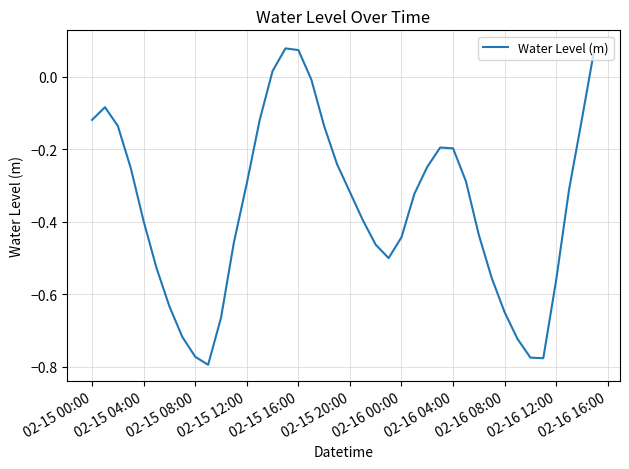

What is the difference between the maximum and minimum values?

0.9